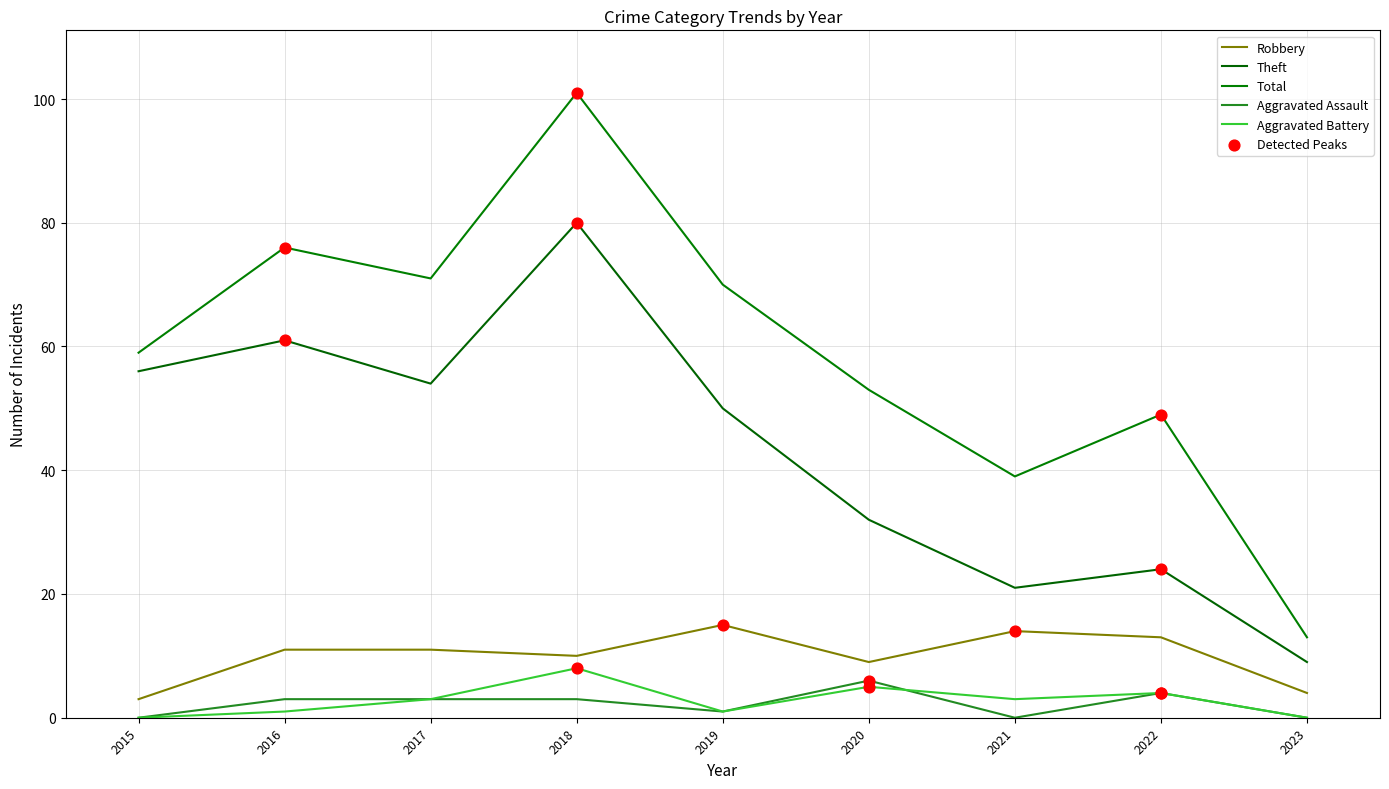

What is the total value across all series at 2019?

137